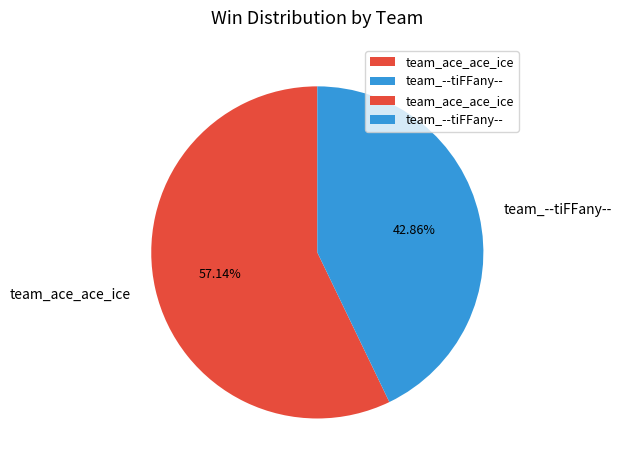

Combined, what portion of the pie is team_ace_ace_ice and team_--tiFFany--?

100.0%